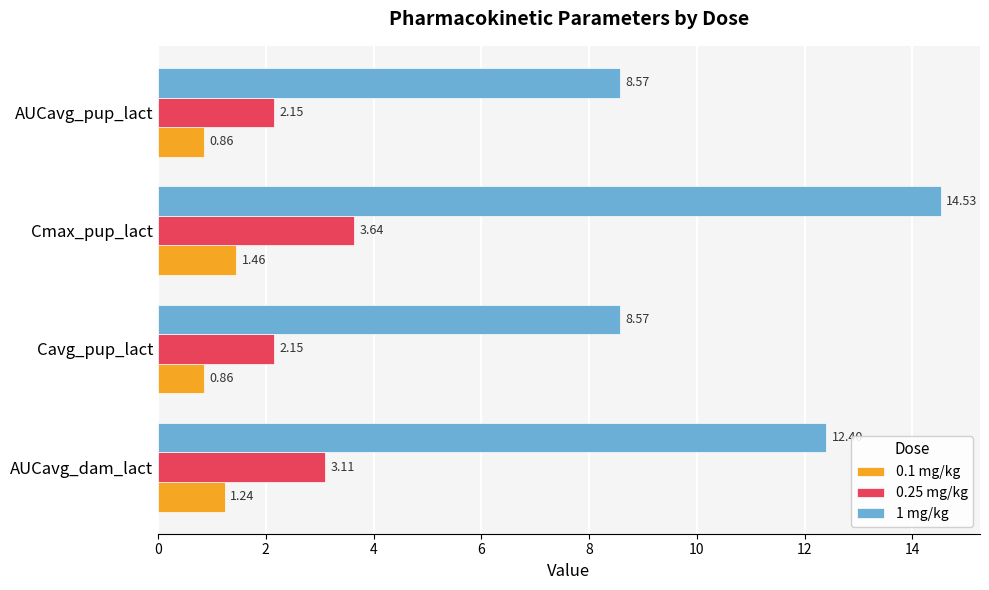

What is the average value of the 0.1 mg/kg series?

1.1